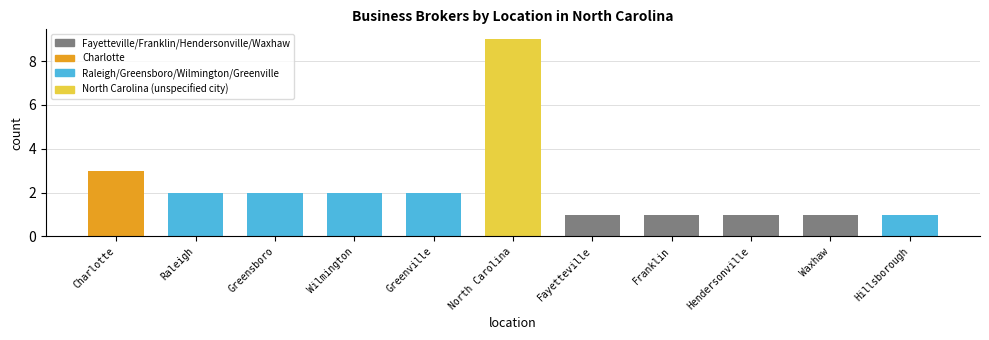

What is the value of the 2nd bar from the left?

2